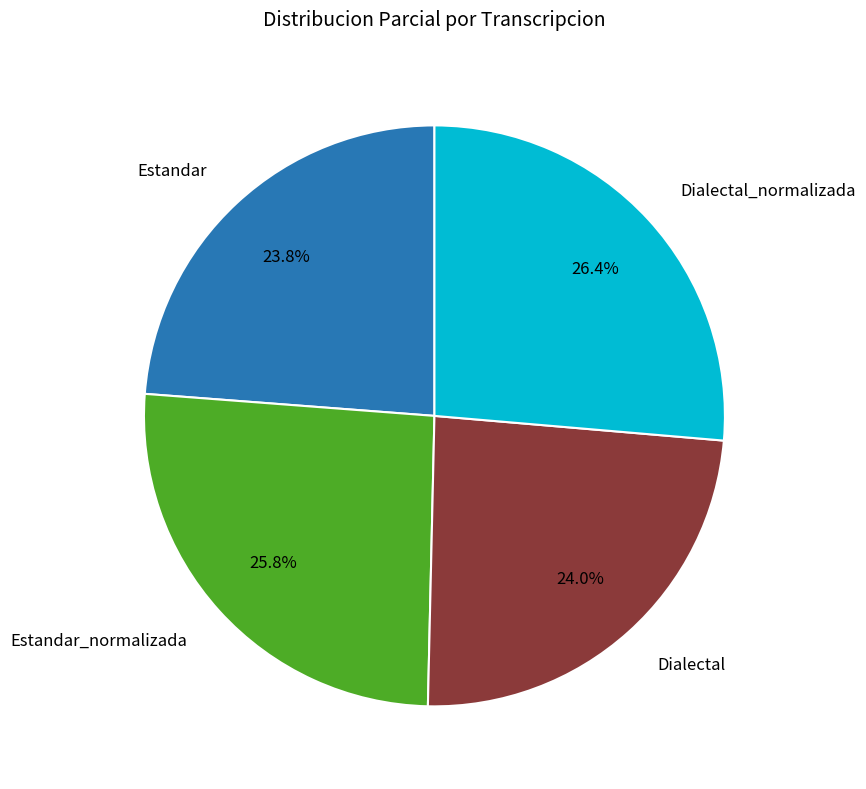

How many slices are in this pie chart?

4